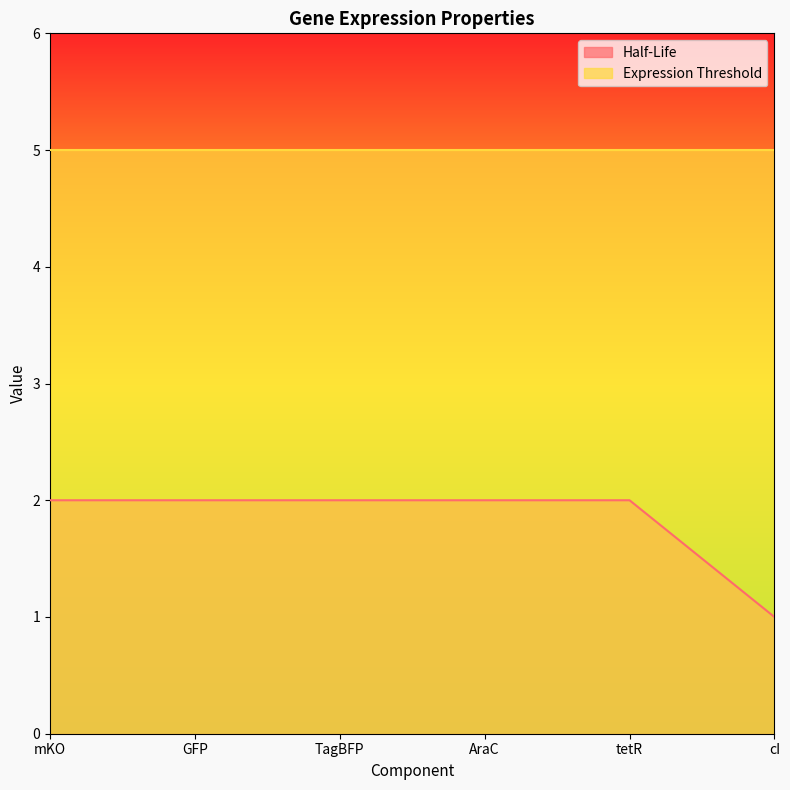

How many data points does each series have?

6